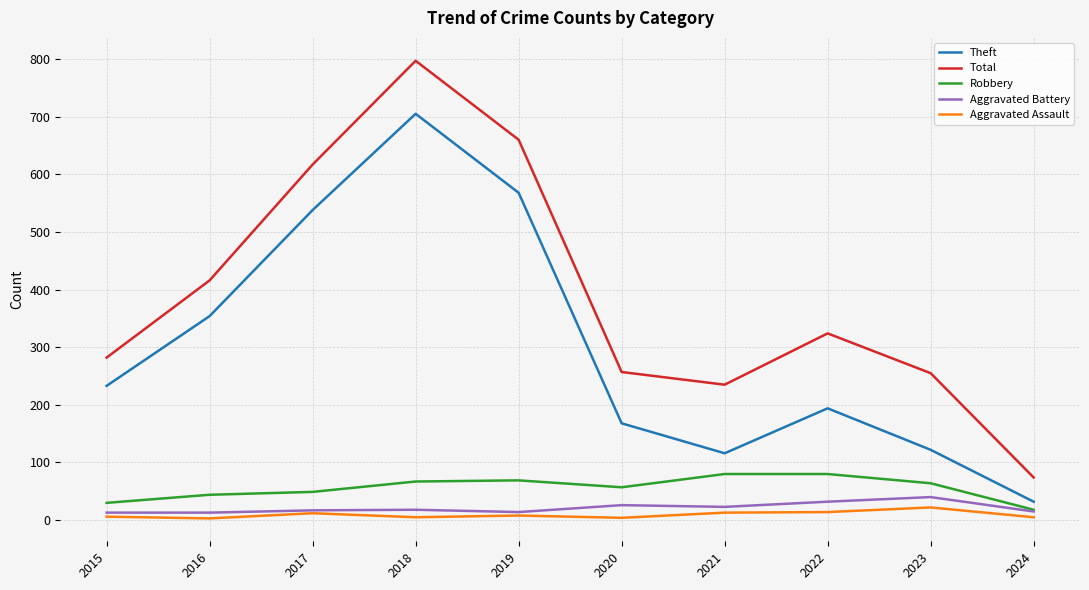

What is the difference between the second highest and second lowest values in the Robbery series?

50